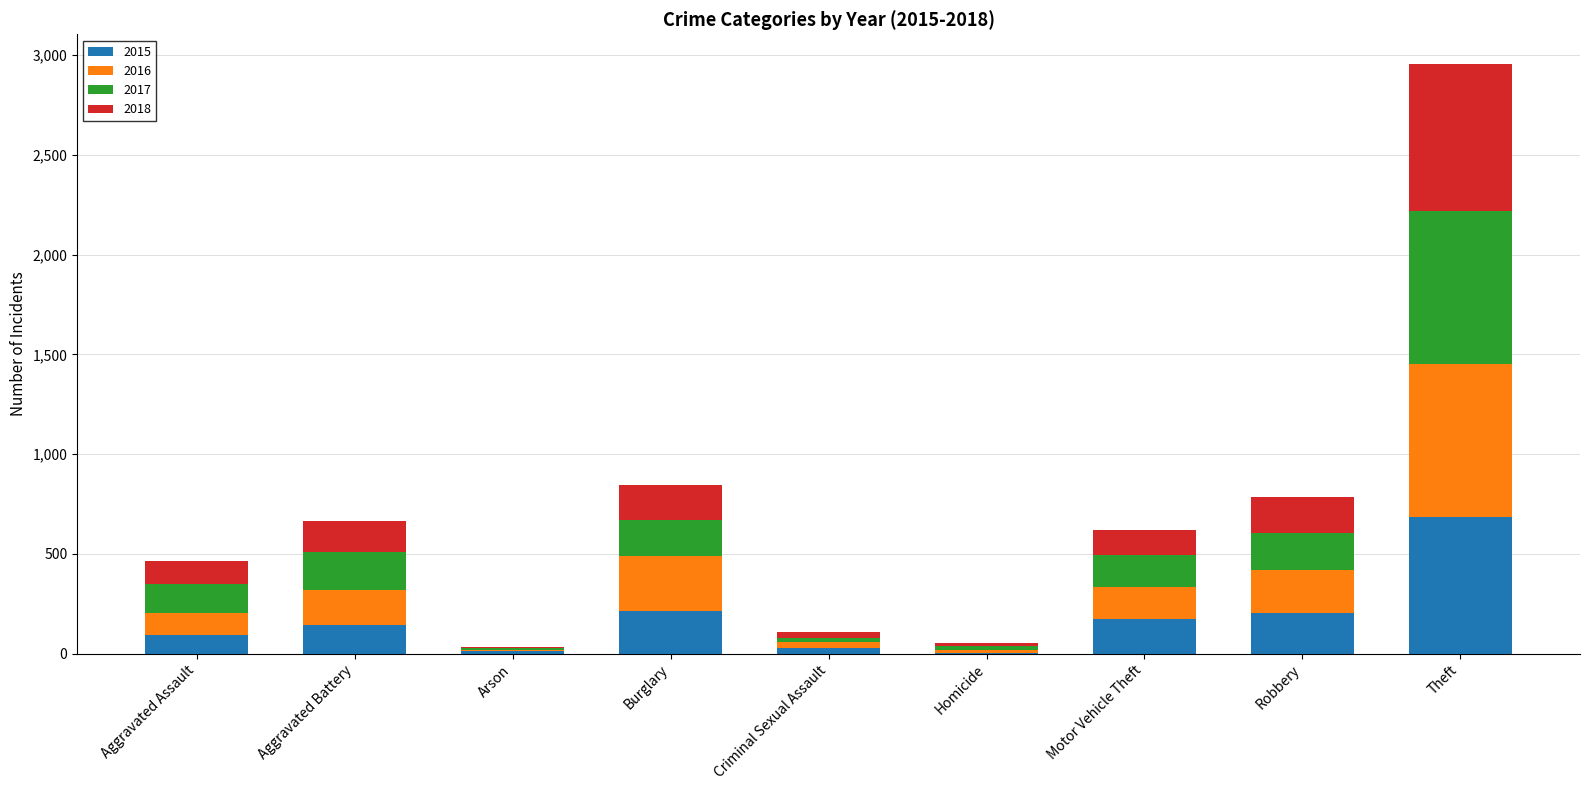

The value of 2015 at Motor Vehicle Theft is 305. True or false?

False